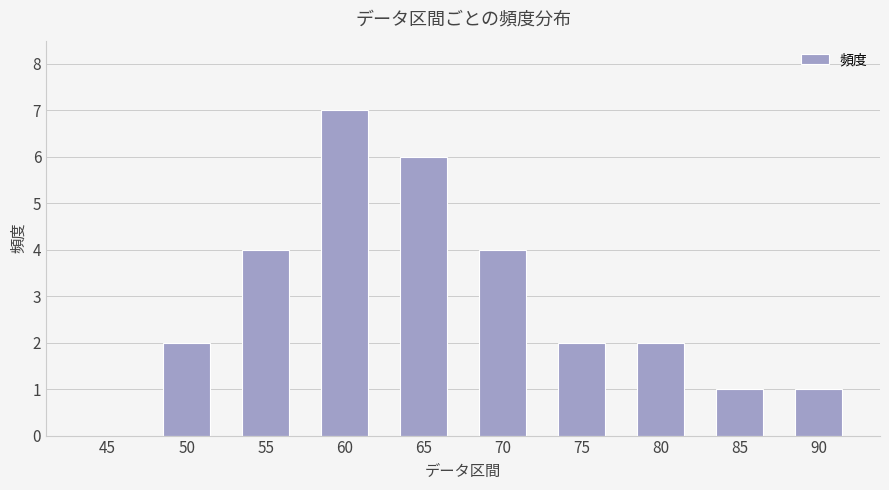

What is the average value?

3